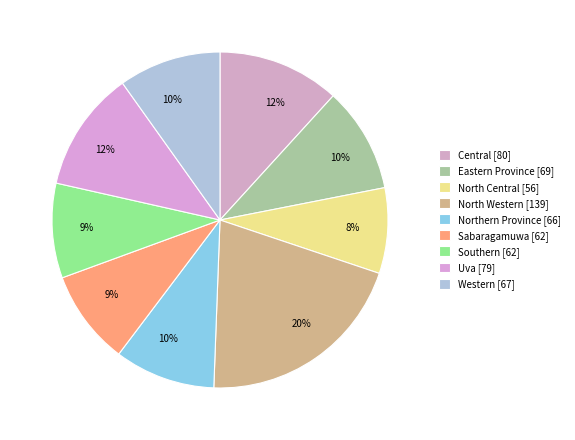

True or false: Southern accounts for 9% of the total.

True